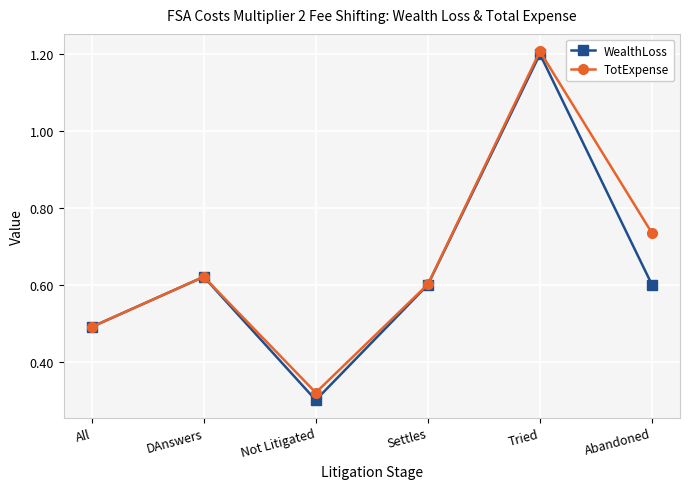

What value does the WealthLoss series have at All?

0.5